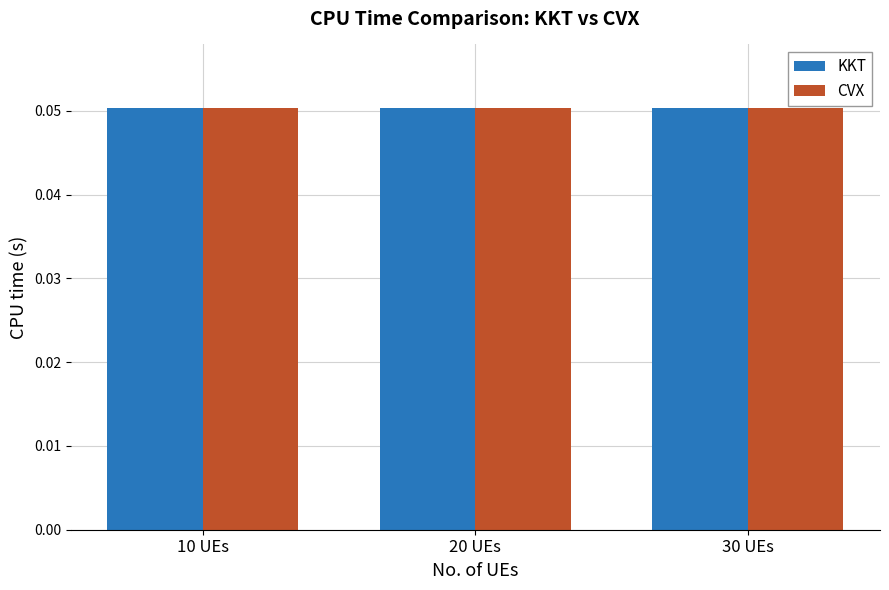

True or false: CVX has a value of 0.0 at 20 UEs.

False